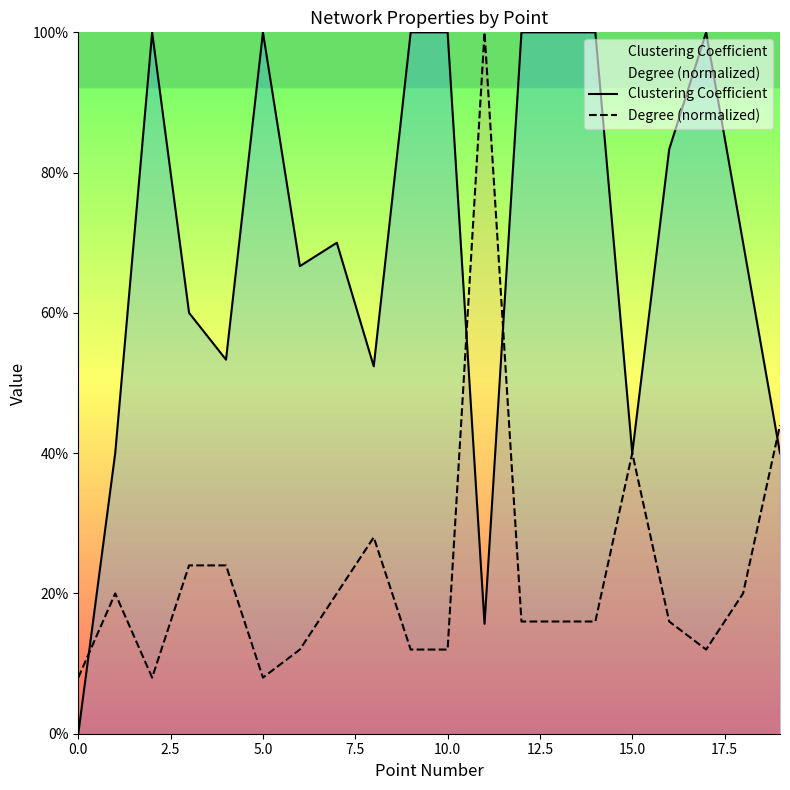

Reading left to right, transcribe all the data shown in this chart.

Clustering Coefficient: 0.0	0.4	1.0	0.6	0.5	1.0	0.7	0.7	0.5	1.0	1.0	0.2	1.0	1.0	1.0	0.4	0.8	1.0	0.7	0.4
Degree (normalized): 0.1	0.2	0.1	0.2	0.2	0.1	0.1	0.2	0.3	0.1	0.1	1.0	0.2	0.2	0.2	0.4	0.2	0.1	0.2	0.4